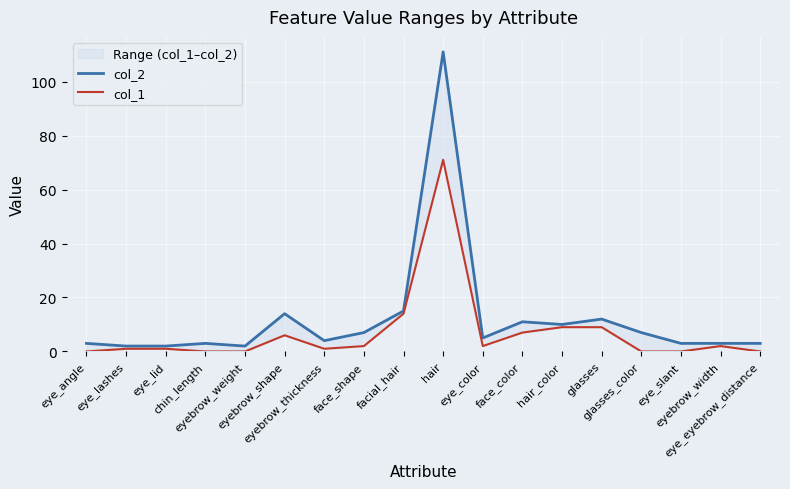

How many series are shown in this chart?

2